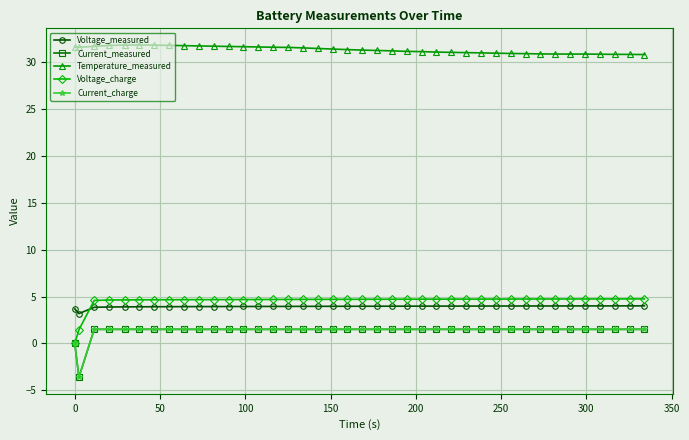

What is the maximum value for Current_measured?

1.5